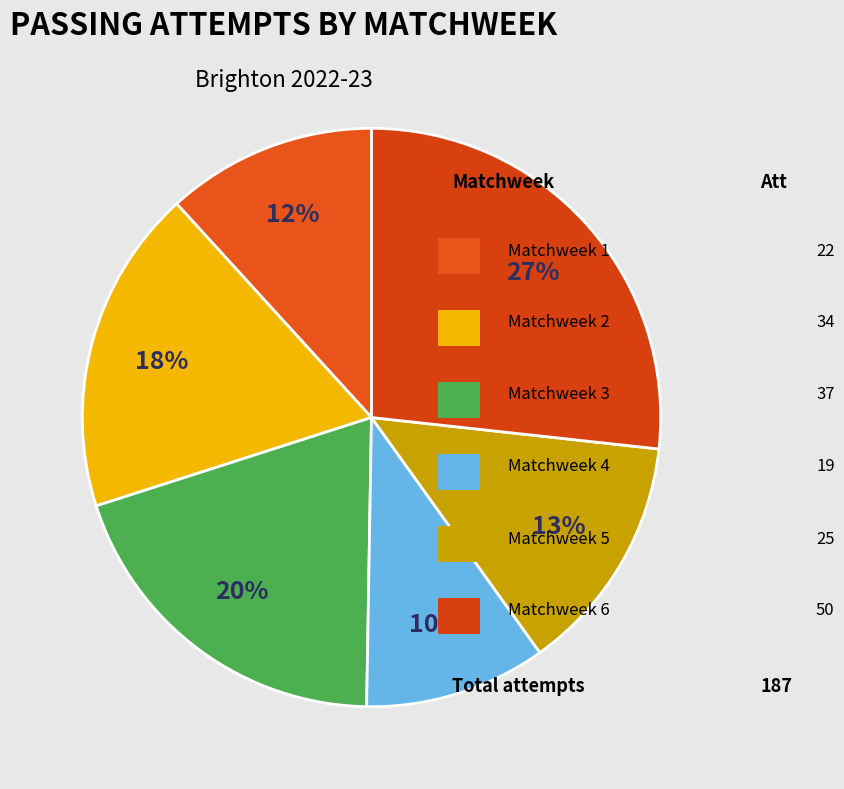

How many slices are in this pie chart?

6